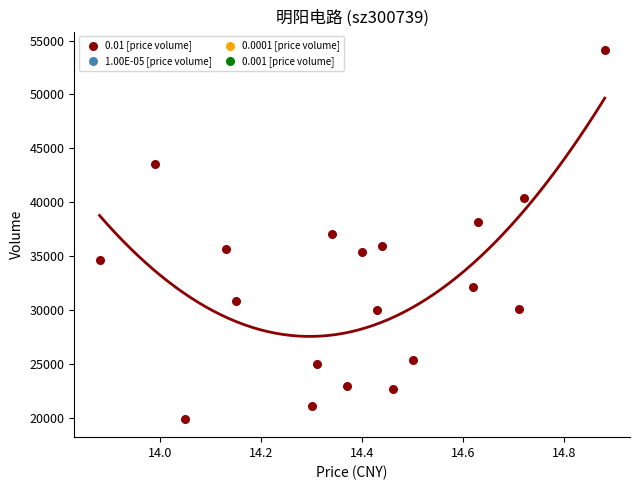

What is the range of Y values (max minus min)?

34243